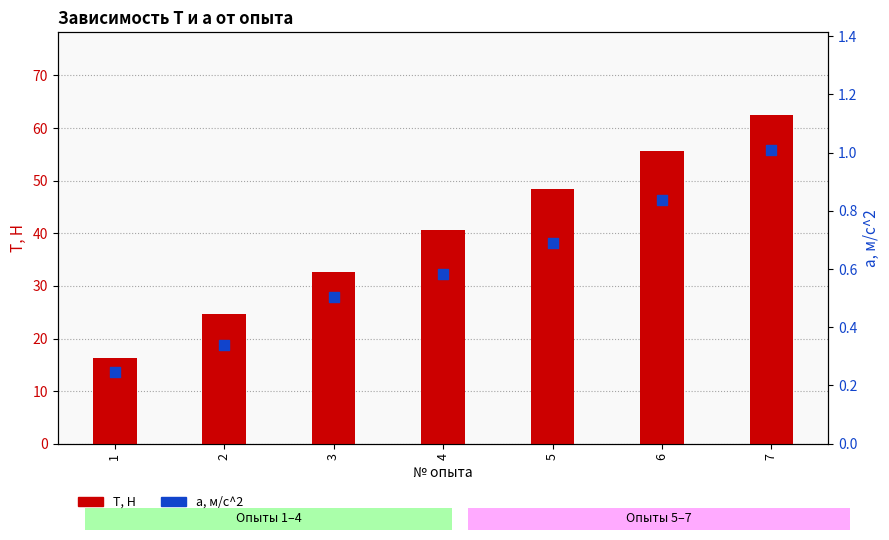

At how many categories does at least one series exceed 19?

6